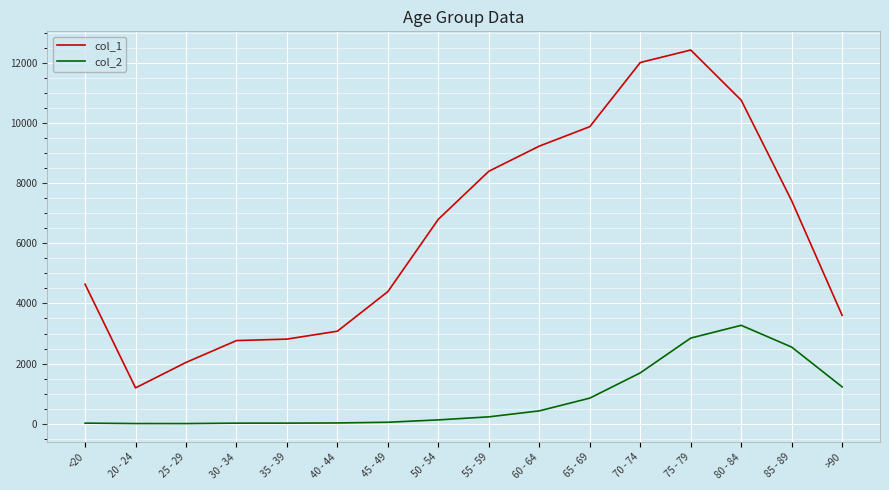

True or false: col_1 and col_2 cross at least once.

False